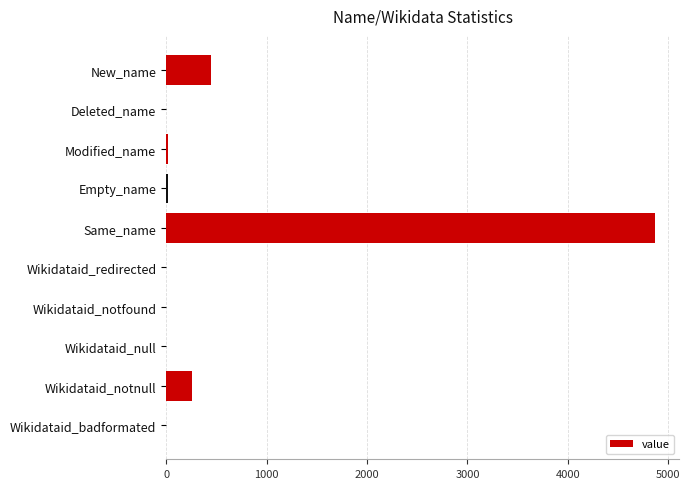

How many categories are shown in the chart?

10